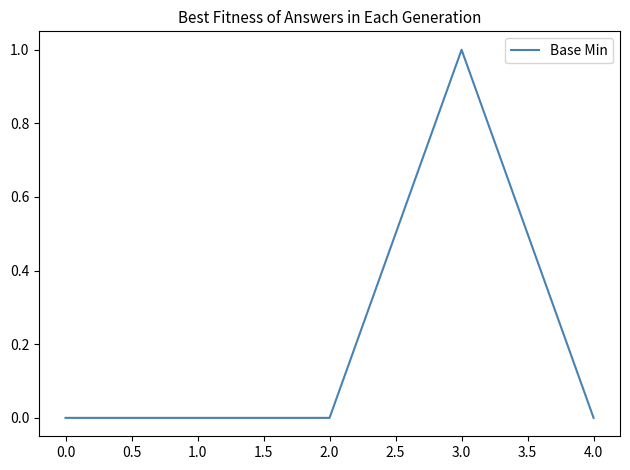

True or false: the data has more than 2 interior local peaks.

False